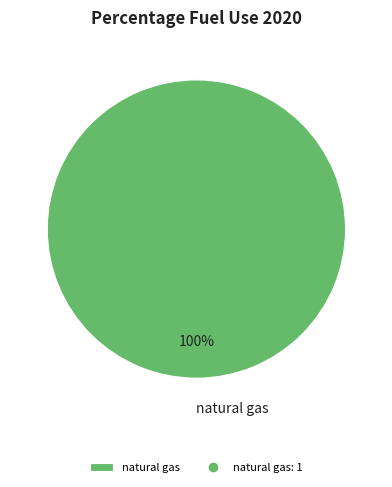

Which category accounts for the majority?

natural gas